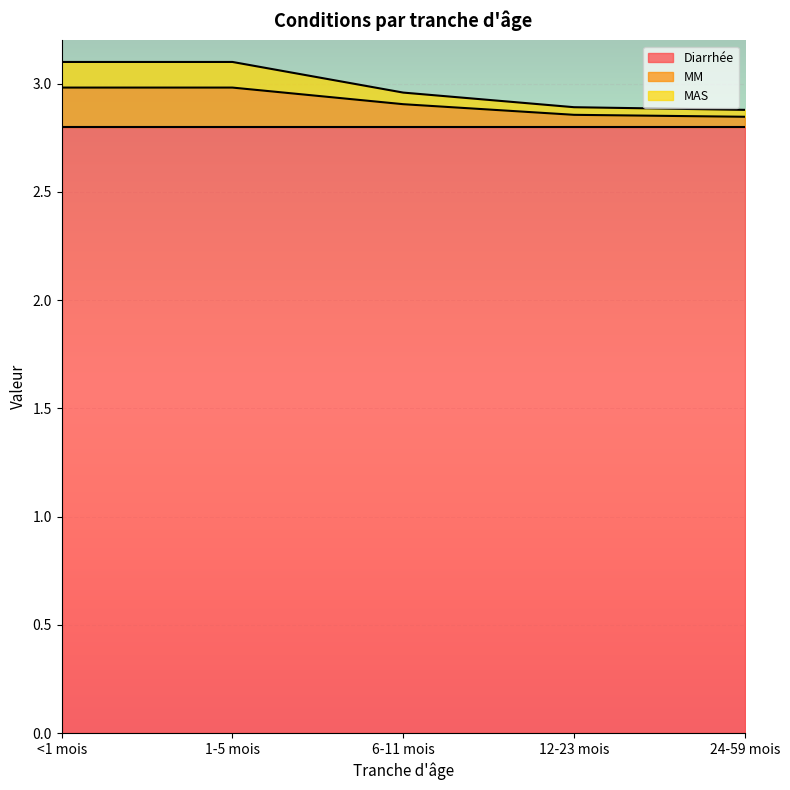

Is it true that Diarrhée equals 4.9 at <1 mois?

False